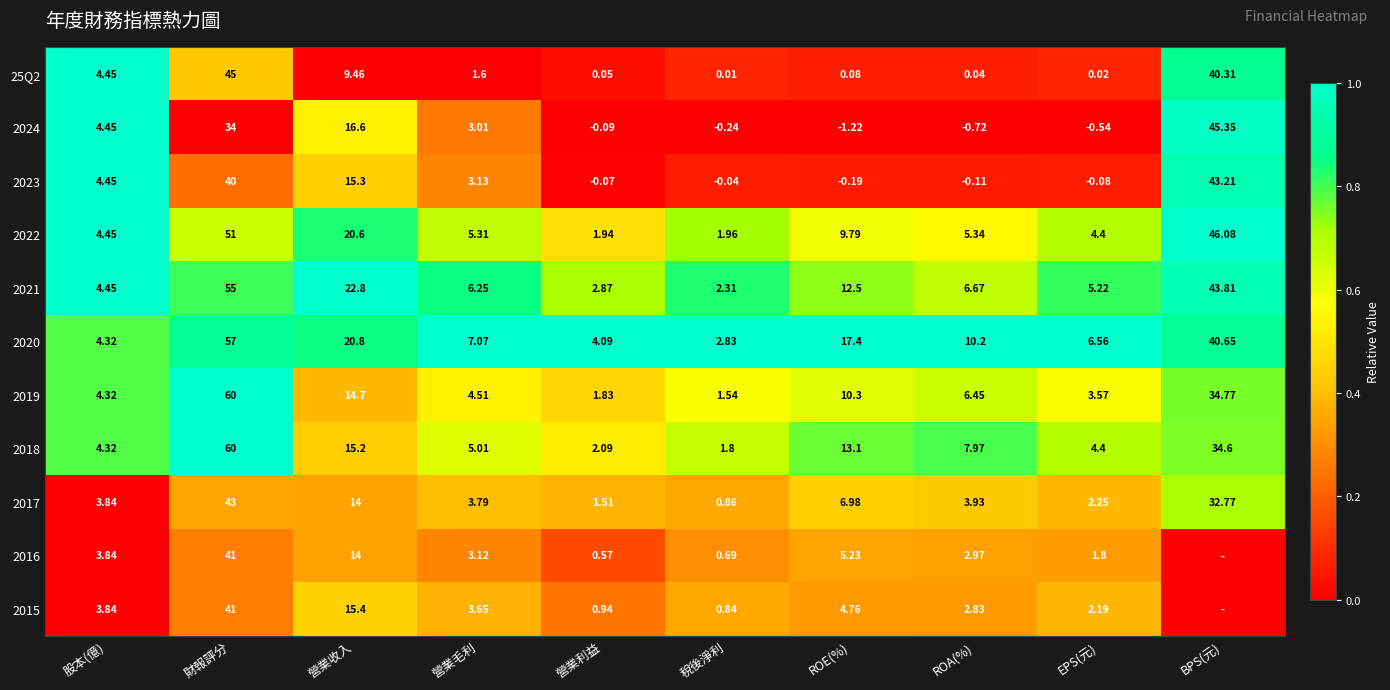

Which category has the lowest value in the 25Q2 series?

稅後淨利